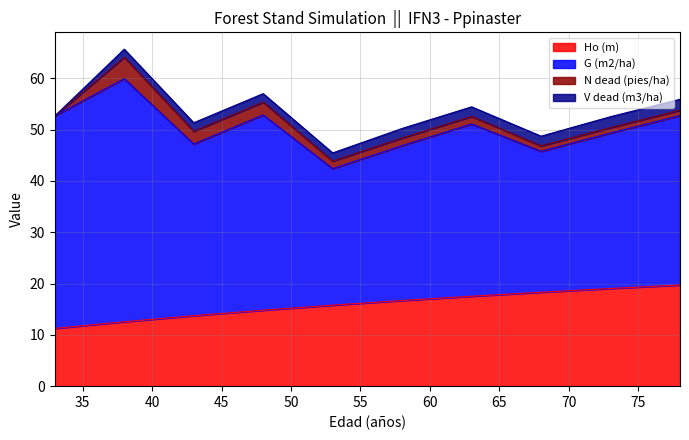

Is it true that V dead (m3/ha) equals 1.0 at 33?

False